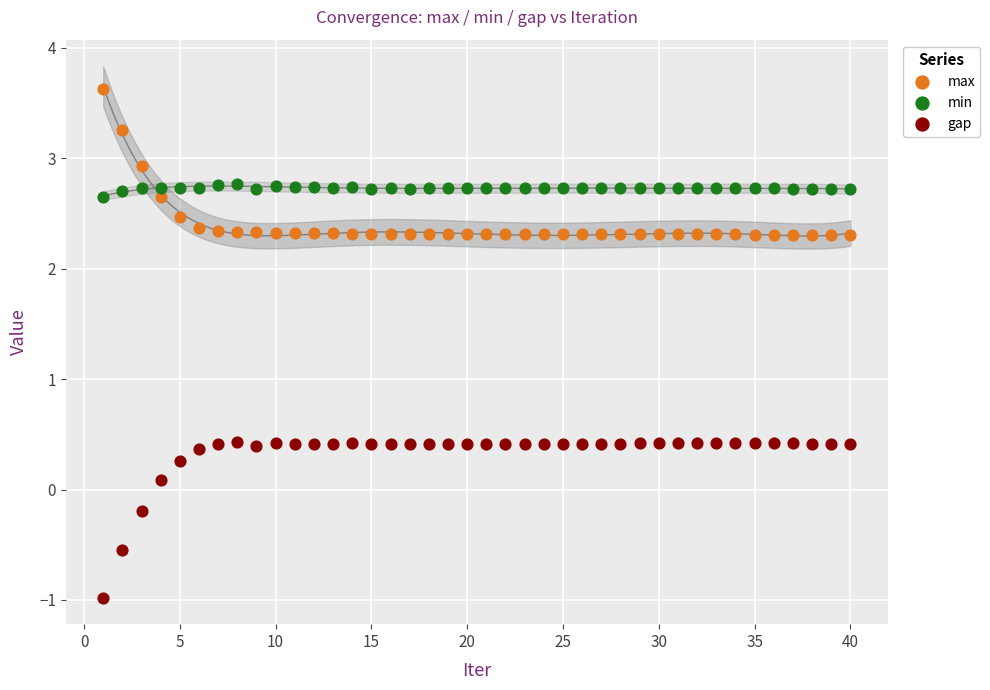

Across all data points, what is the range of X values (max minus min)?

39.0